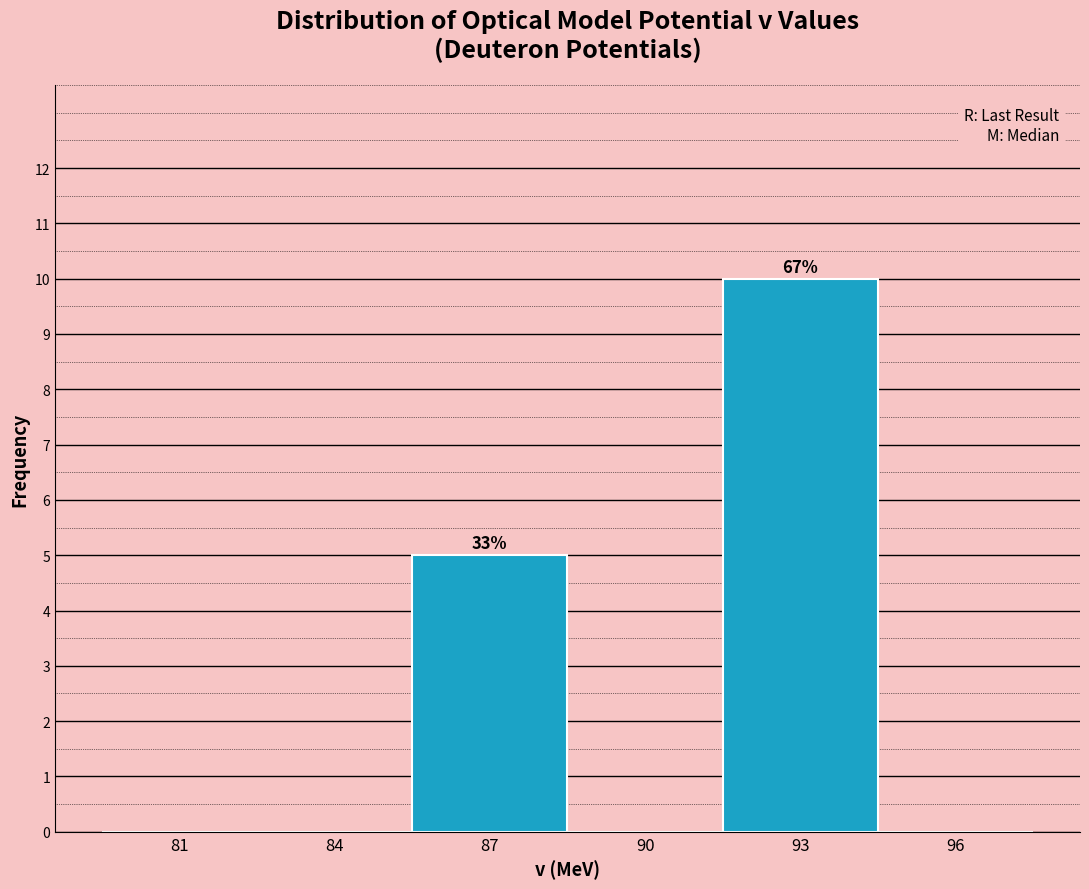

Reading right to left, transcribe all the data shown in this chart.

96=0	93=10	90=0	87=5	84=0	81=0